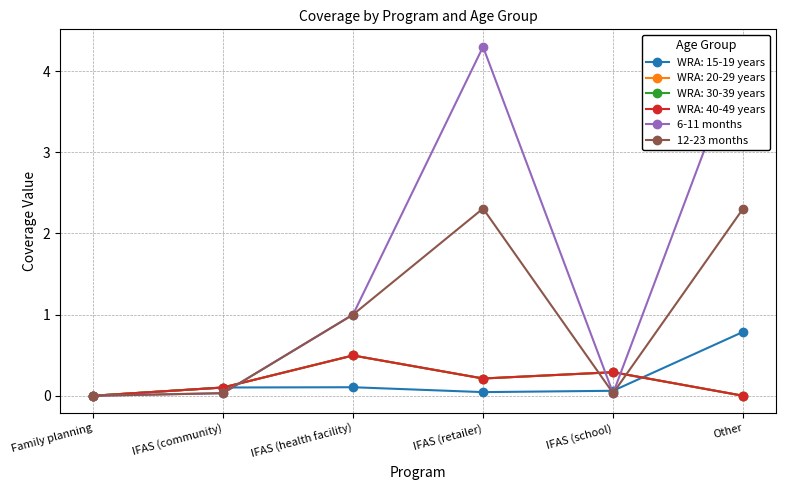

Which label corresponds to the smallest value in the chart?

Family planning